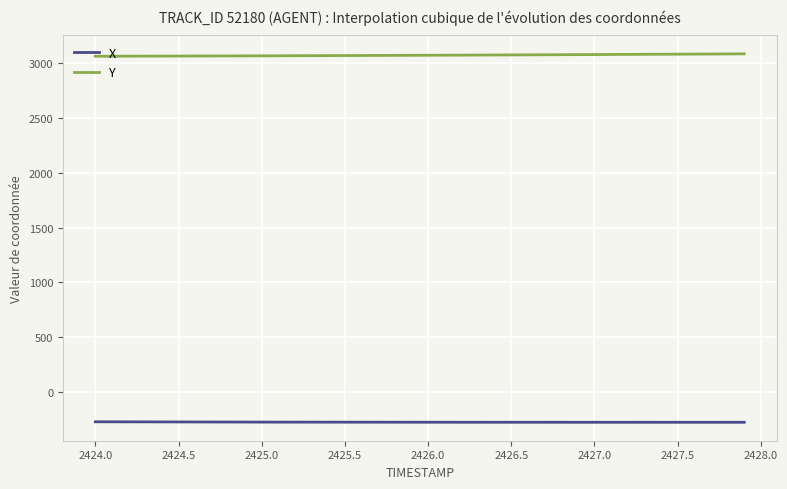

At how many categories does at least one series exceed 1575?

400